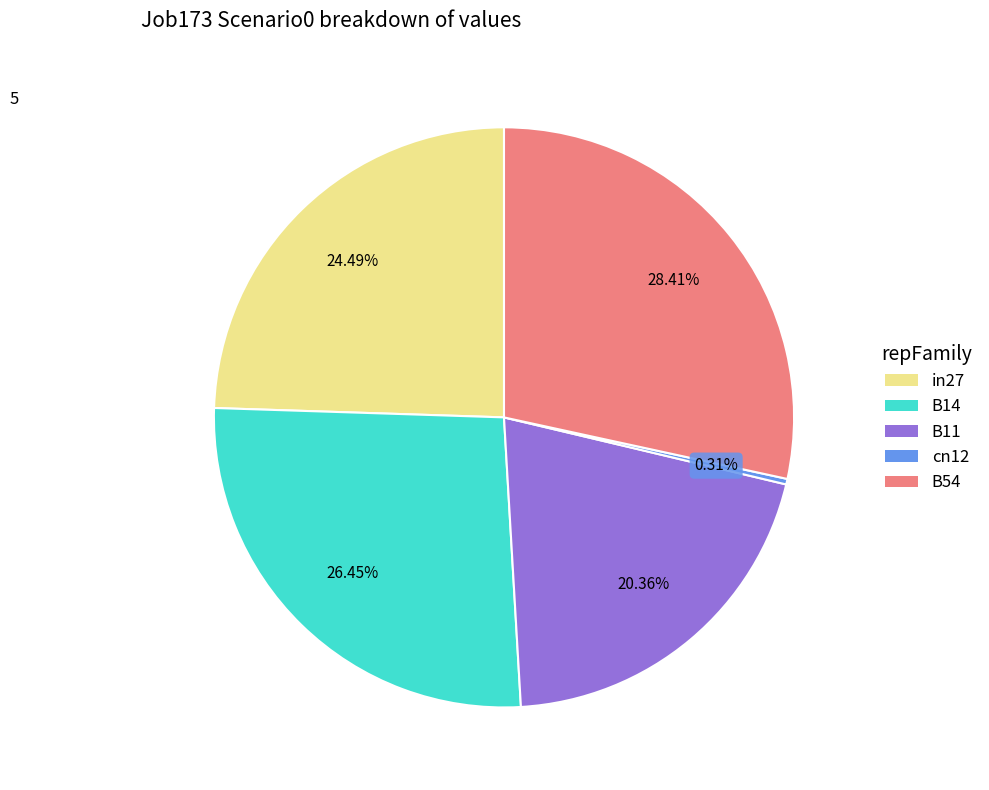

To the nearest percent, what is the difference between the B14 and in27 slice percentages?

2%